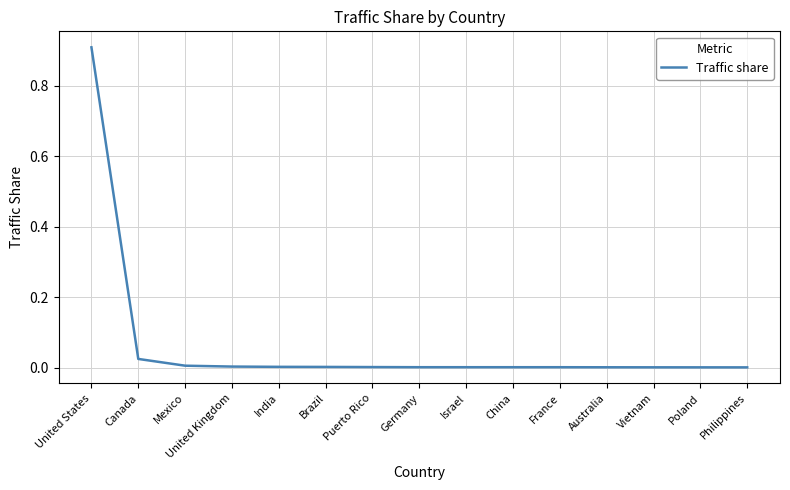

True or false: the data shows 0.0 at Puerto Rico.

True